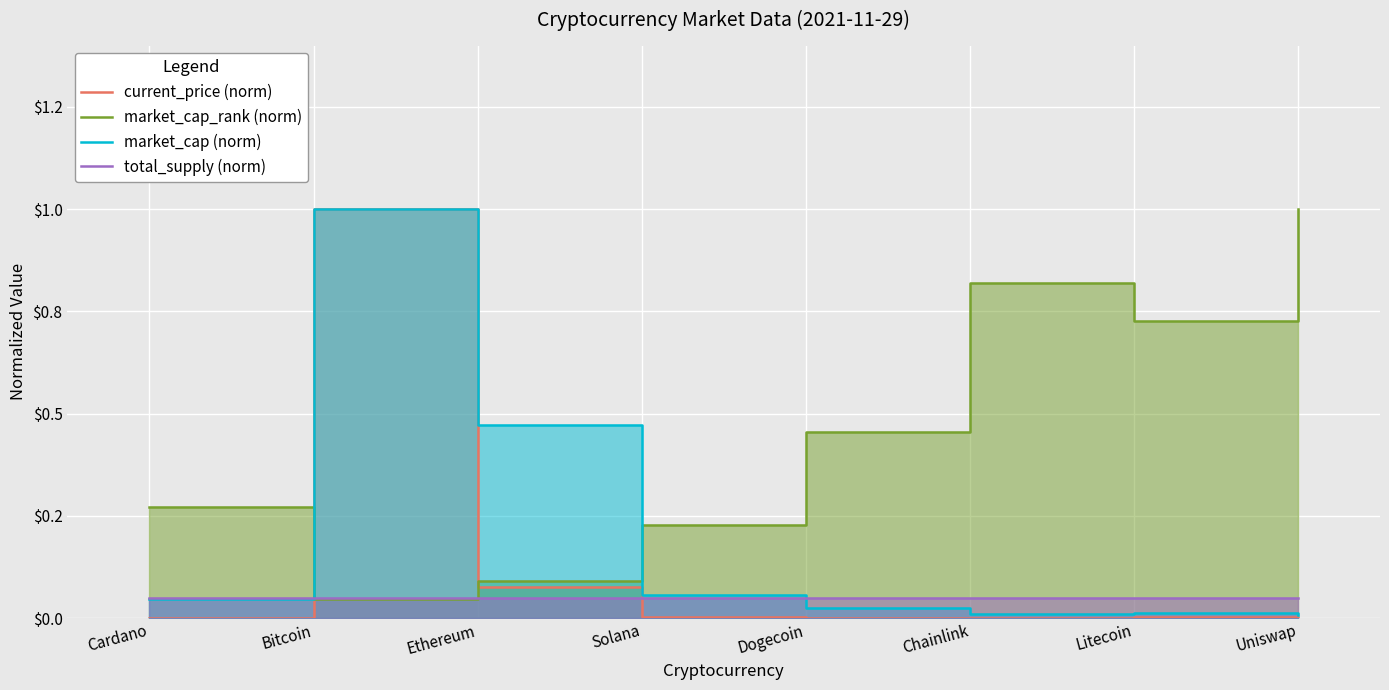

What is the difference between the highest and lowest values at Ethereum?

0.4